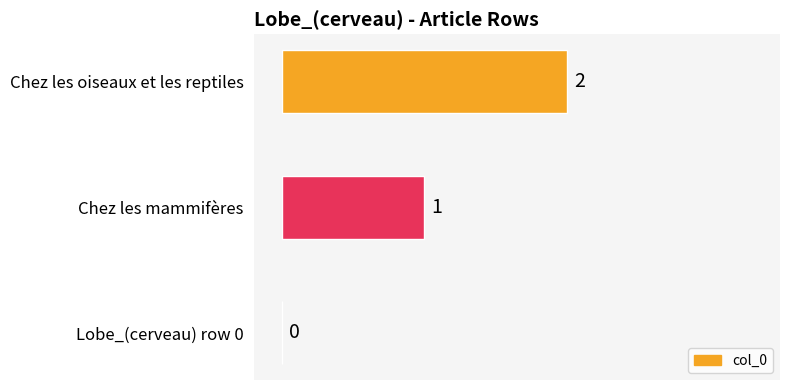

How many distinct data groups are displayed?

1